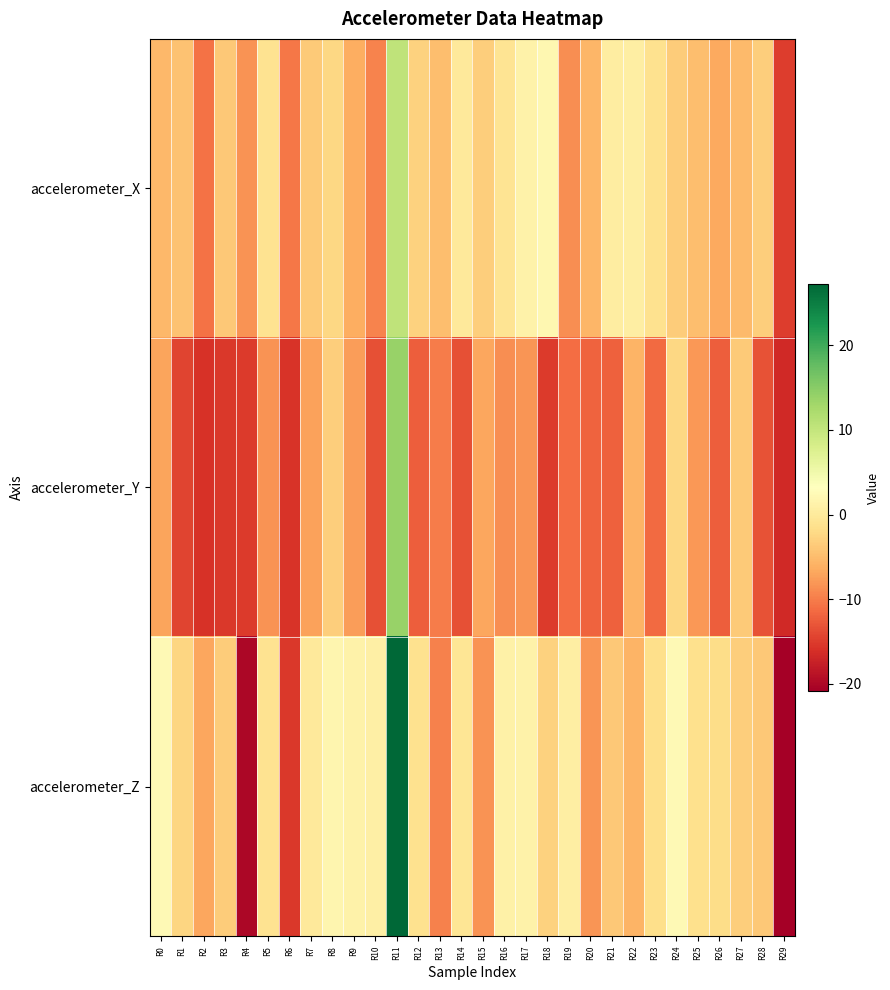

Which label corresponds to the largest value in the chart?

R11